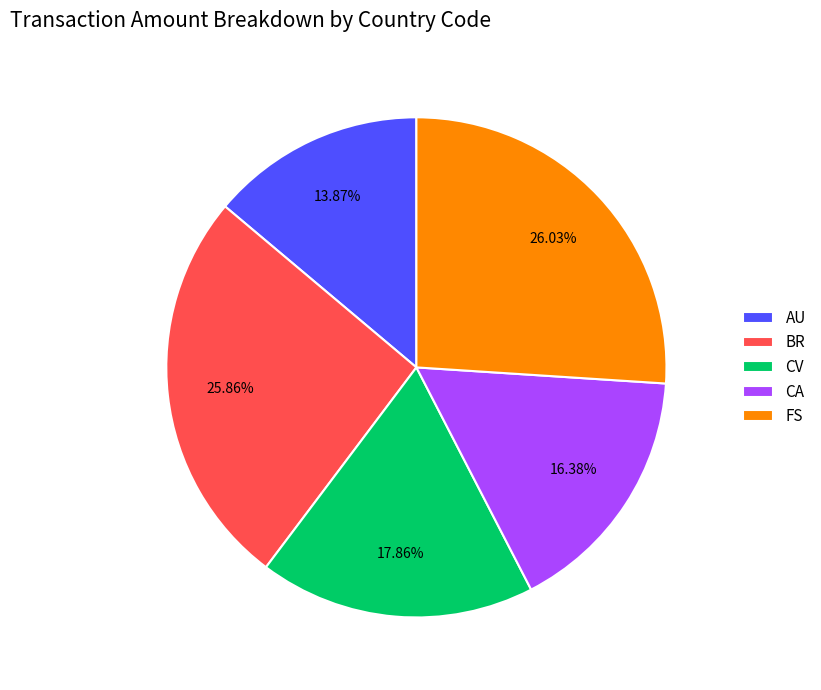

What percentage do FS and BR together represent?

51.9%